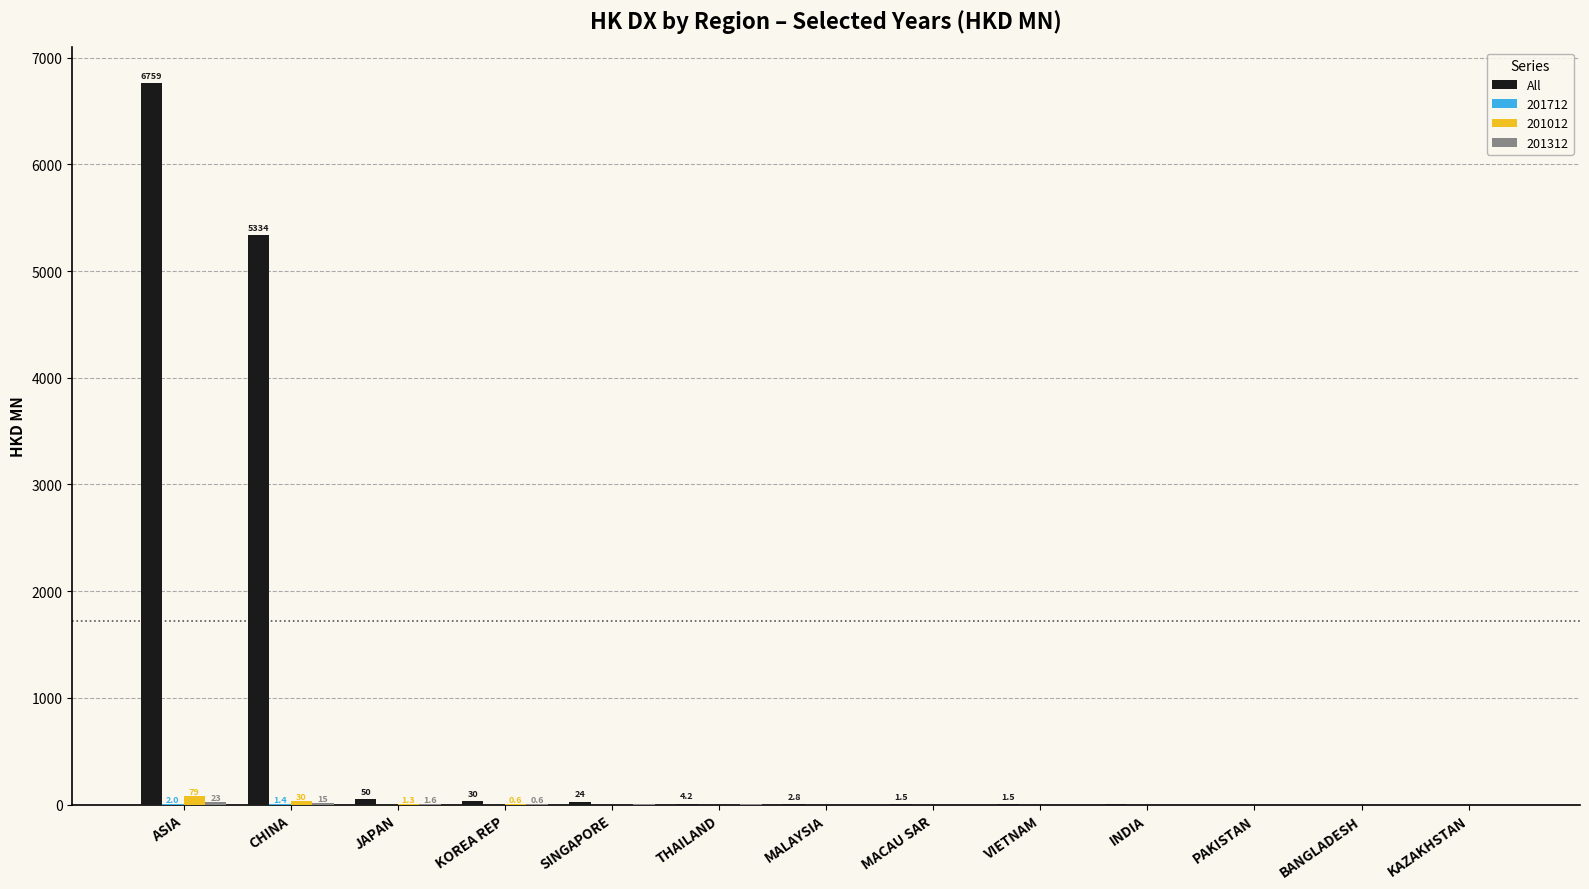

The value of All at CHINA is 5334.3. True or false?

True